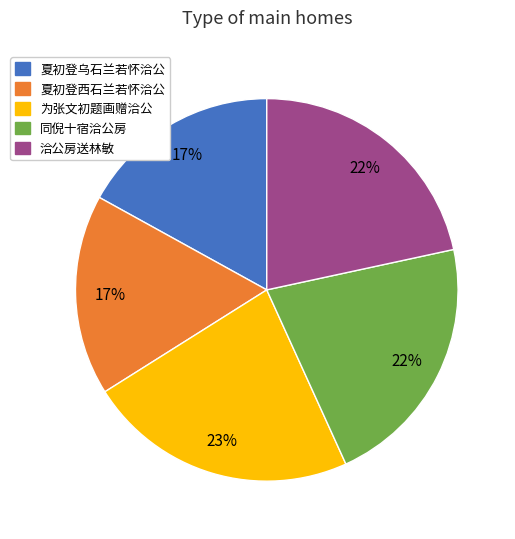

Between 为张文初题画赠洽公 and 夏初登西石兰若怀洽公, which is larger?

为张文初题画赠洽公